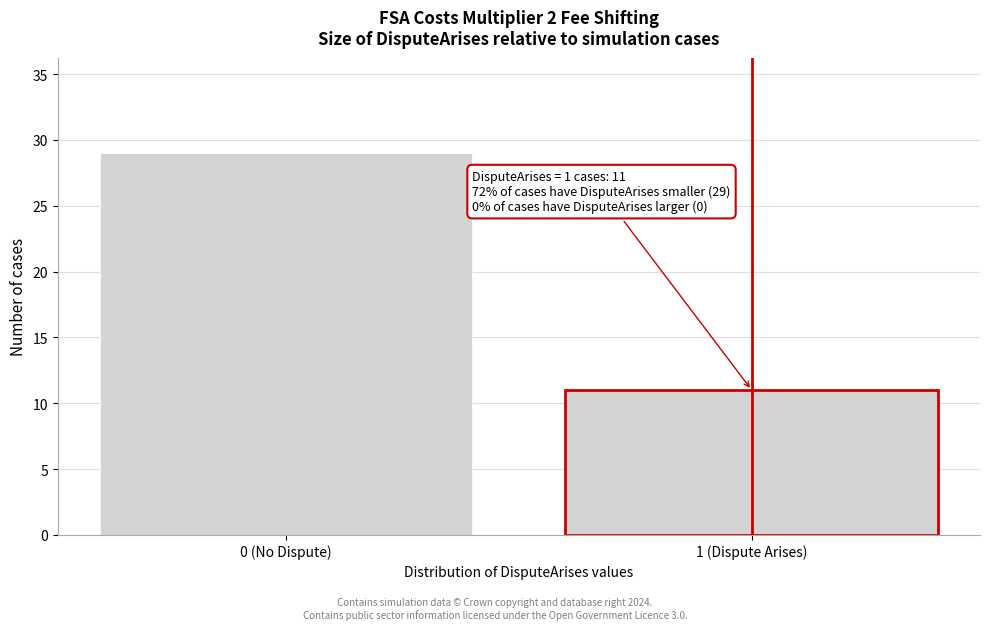

Reading right to left, extract all data points from this chart.

1 (Dispute Arises)=11	0 (No Dispute)=29